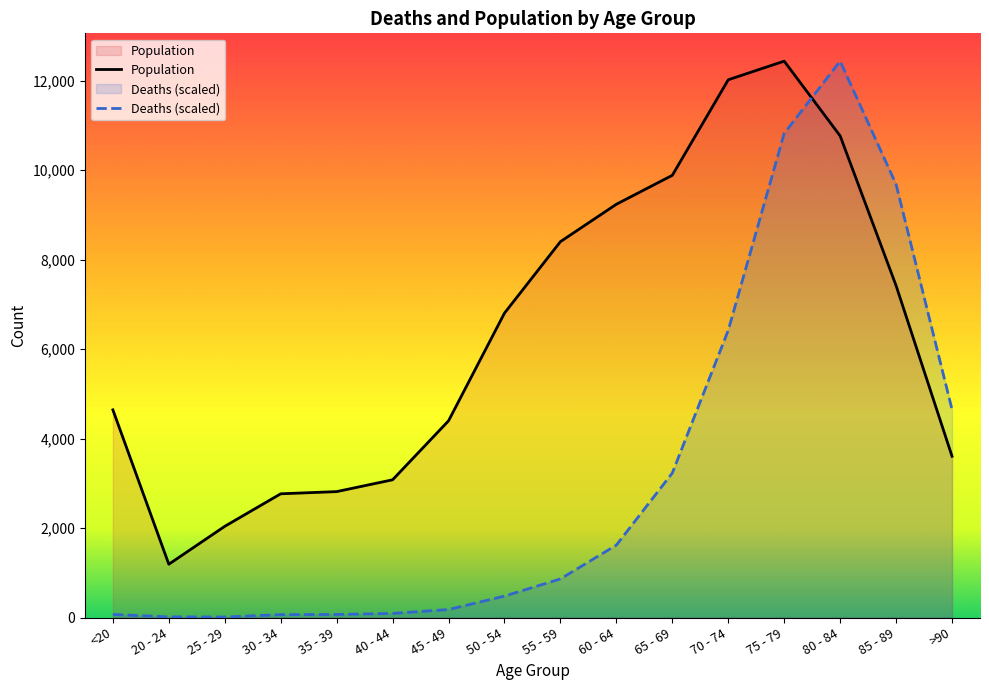

At which category is the sum across all series the highest?

75 - 79